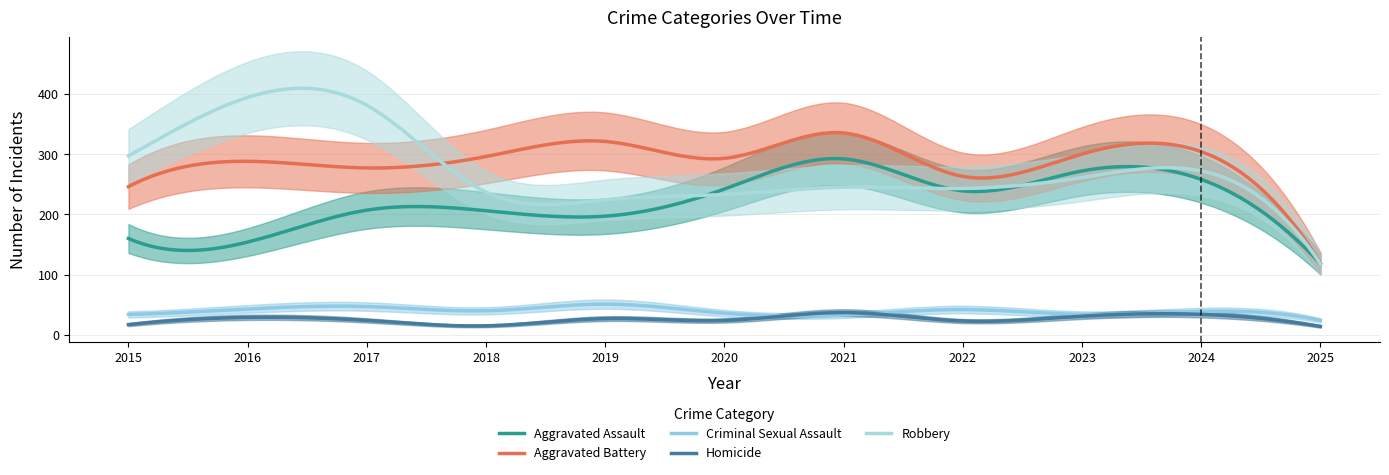

What is the value of the Aggravated Battery point at the 9th from the left?

300